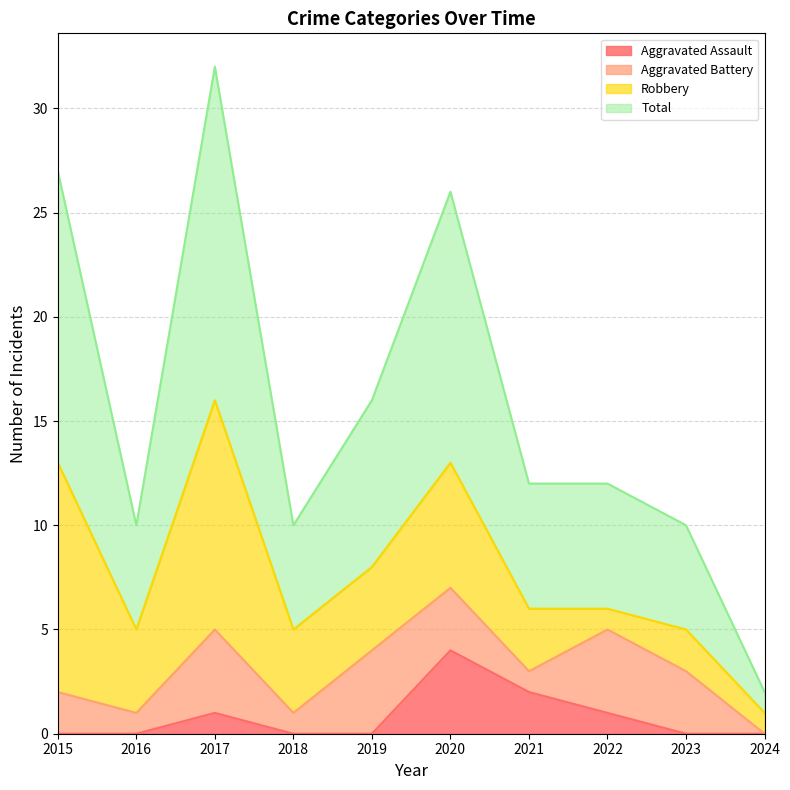

How many interior local peaks does the Aggravated Assault series have?

2